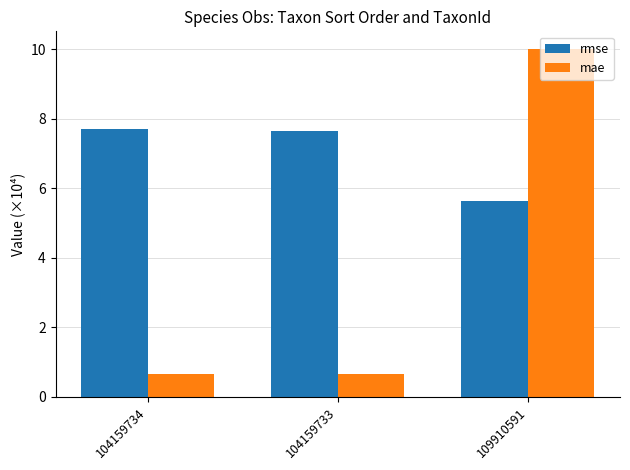

What are all the series names shown in the legend?

rmse, mae